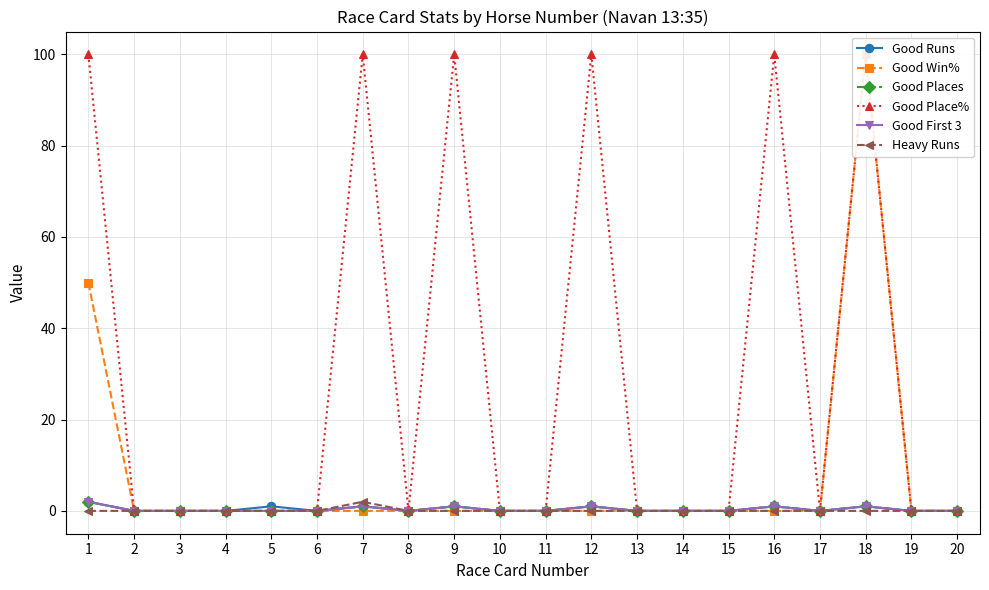

At which category does Good Places reach its first local peak?

7